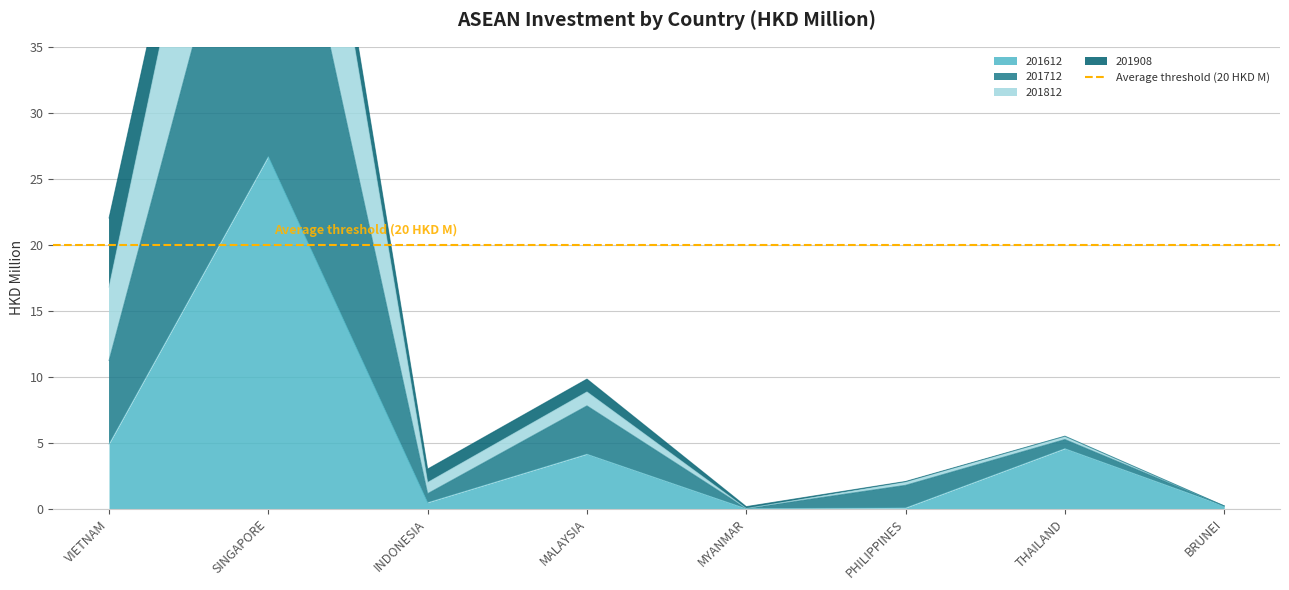

True or false: 201812 has more than 2 interior local peaks.

True